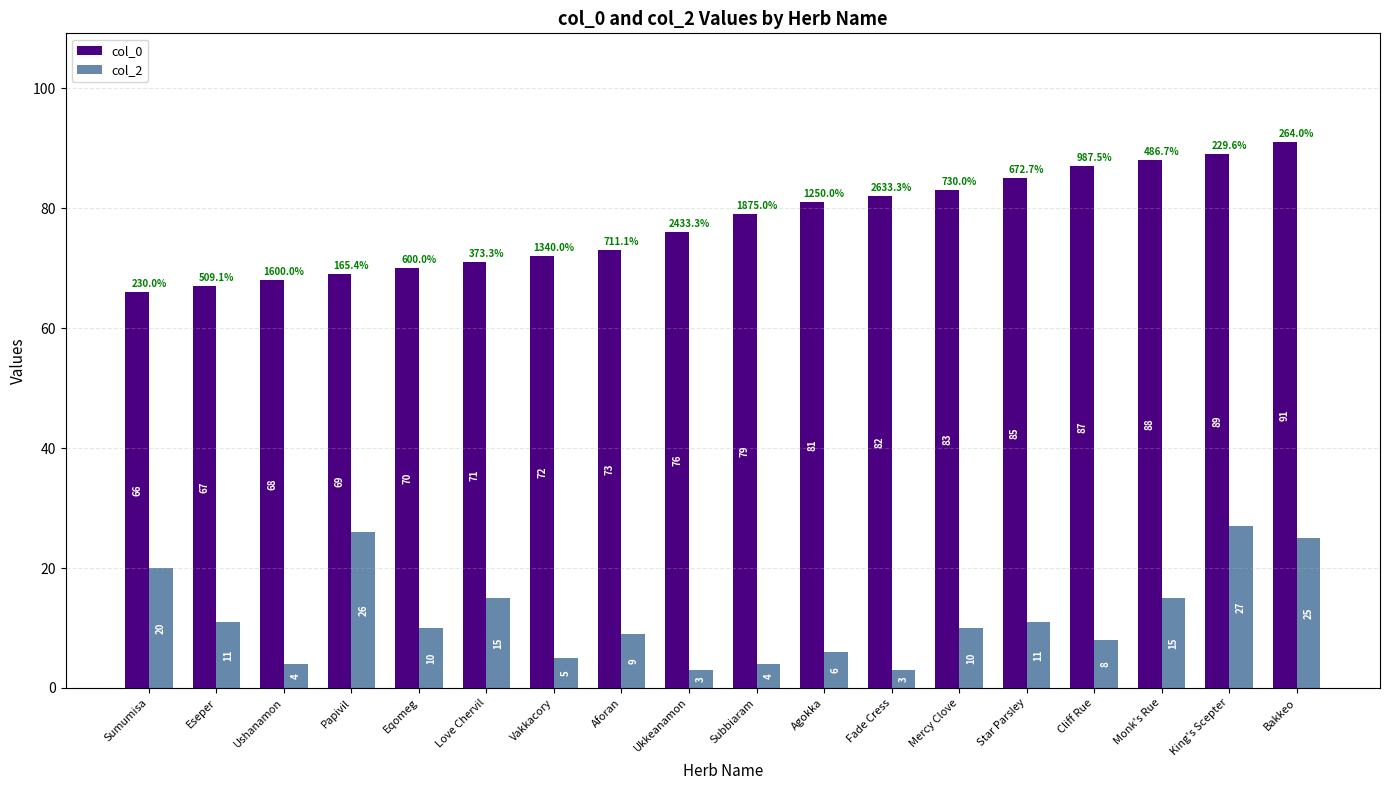

Reading left to right, what are all the values shown in this chart?

col_0: Sumumisa=66	Eseper=67	Ushanamon=68	Papivil=69	Eqomeg=70	Love Chervil=71	Vakkacory=72	Aforan=73	Ukkeanamon=76	Subbiaram=79	Agokka=81	Fade Cress=82	Mercy Clove=83	Star Parsley=85	Cliff Rue=87	Monk's Rue=88	King's Scepter=89	Bakkeo=91
col_2: Sumumisa=20	Eseper=11	Ushanamon=4	Papivil=26	Eqomeg=10	Love Chervil=15	Vakkacory=5	Aforan=9	Ukkeanamon=3	Subbiaram=4	Agokka=6	Fade Cress=3	Mercy Clove=10	Star Parsley=11	Cliff Rue=8	Monk's Rue=15	King's Scepter=27	Bakkeo=25